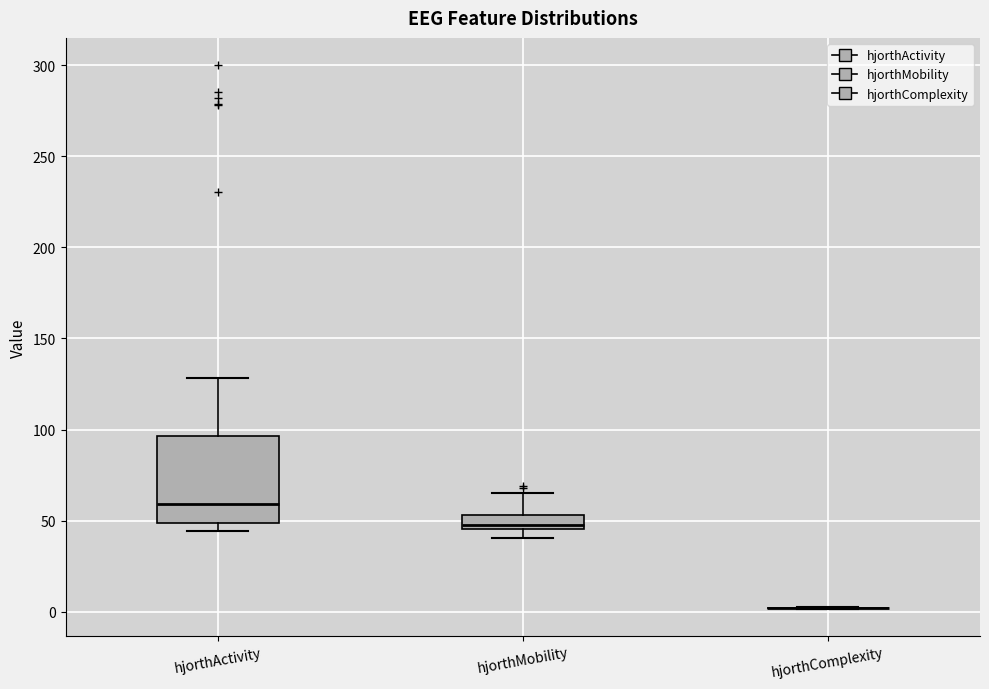

Comparing the boxes themselves (not the whiskers), which one is the tallest?

hjorthActivity